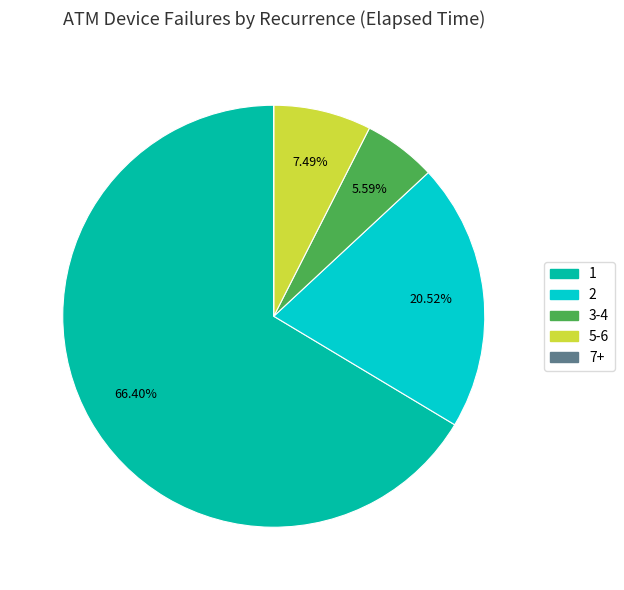

Does any single category account for the majority?

Yes